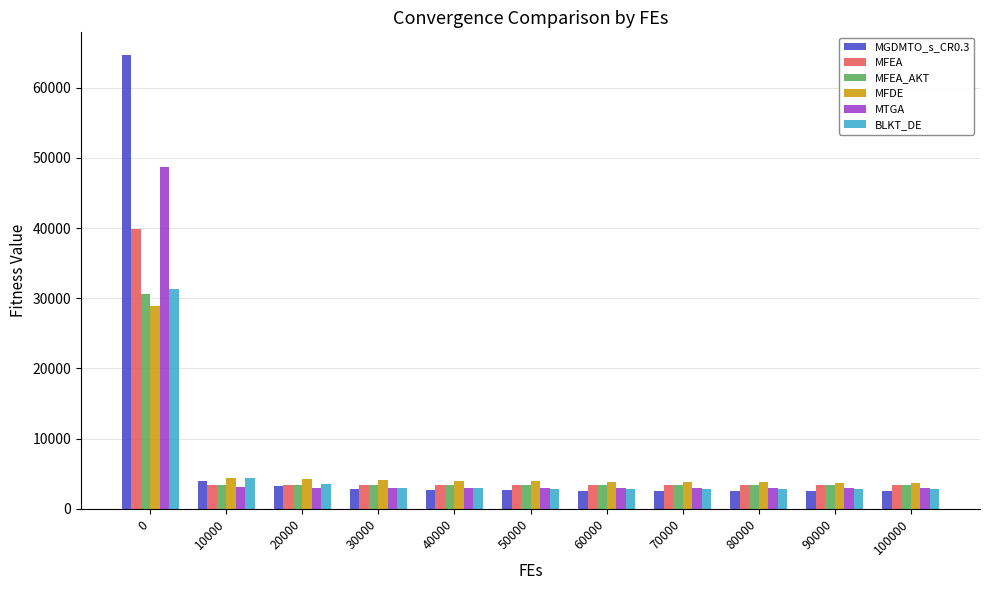

The value of MFEA_AKT at 80000 is 3347.3. True or false?

True